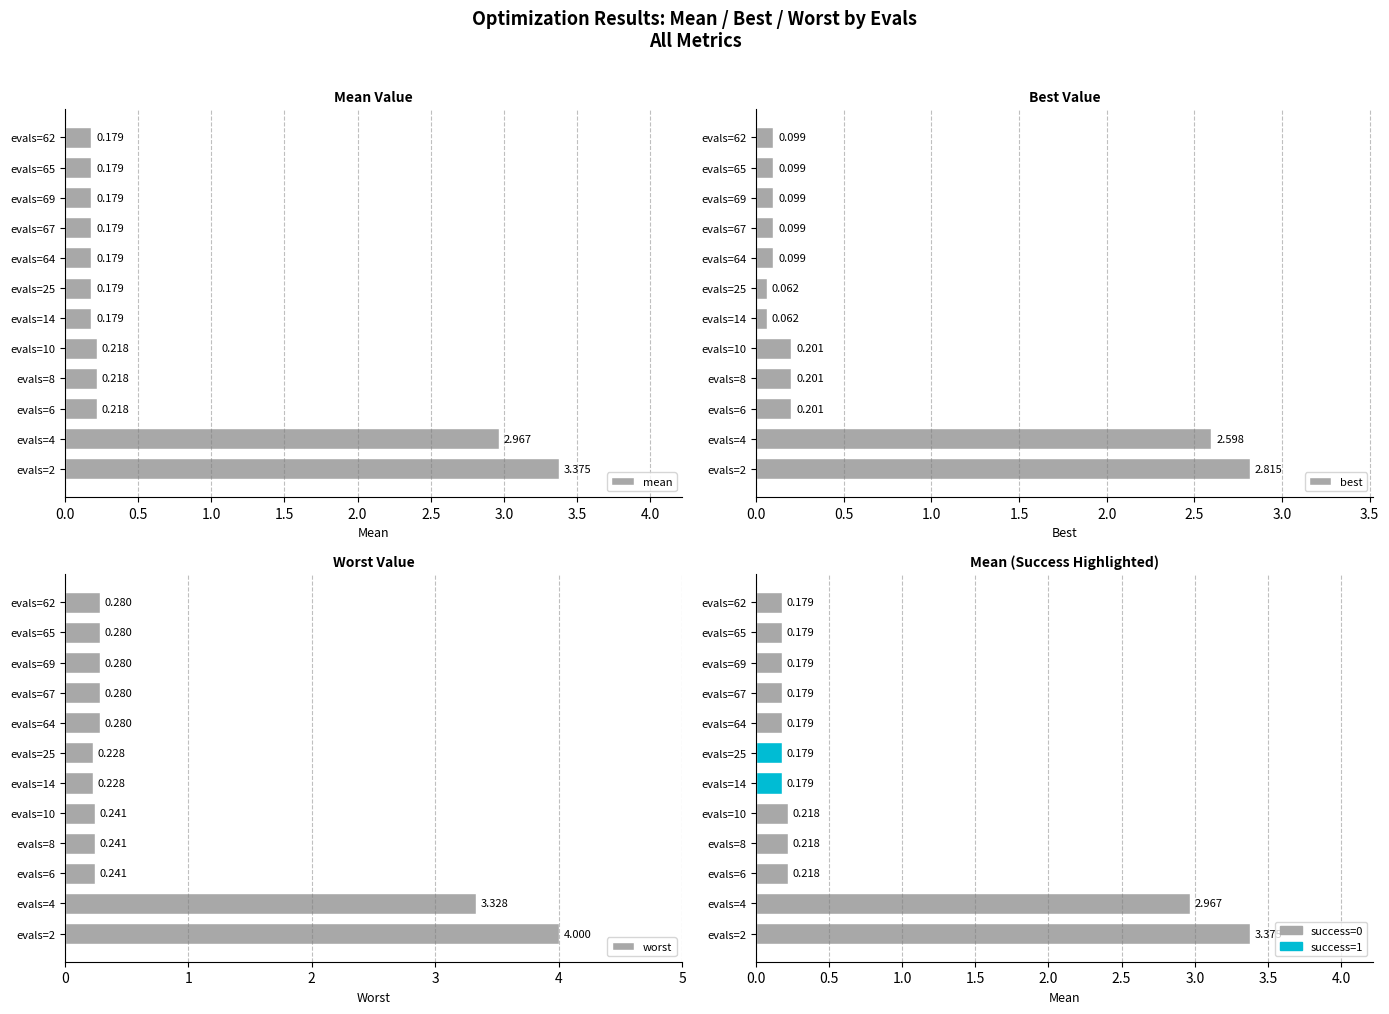

What is the difference between the highest and lowest values at evals=64?

0.2